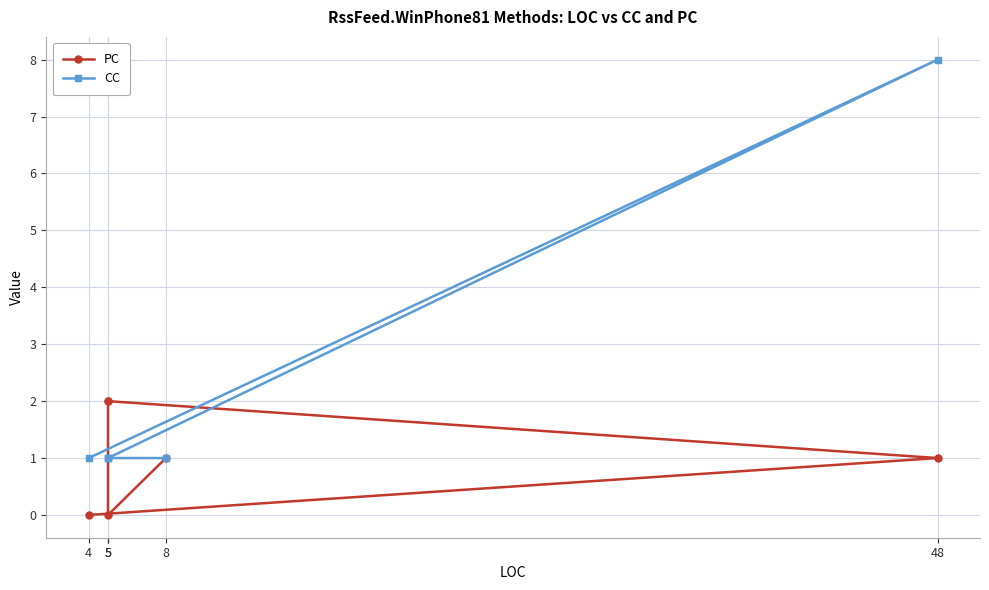

Reading left to right, extract all data points from this chart.

PC: 0	1	2	2	0	1
CC: 1	8	1	1	1	1